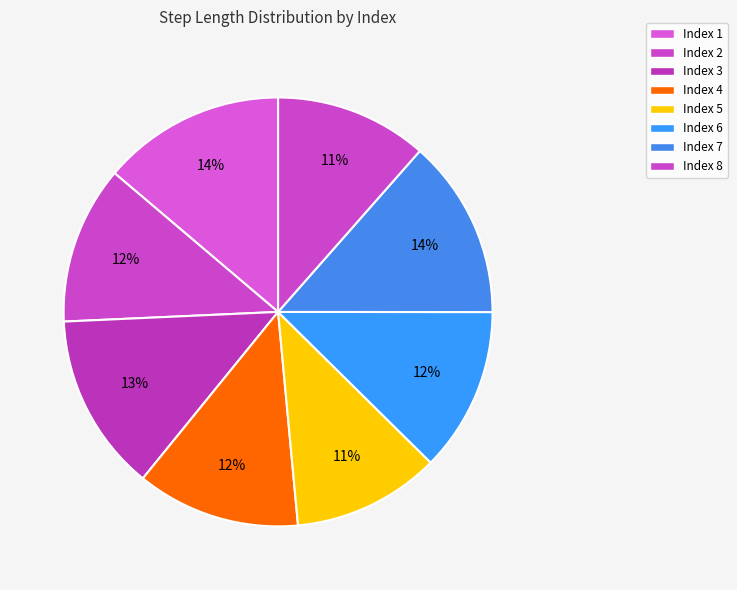

Which slice is the smallest?

5